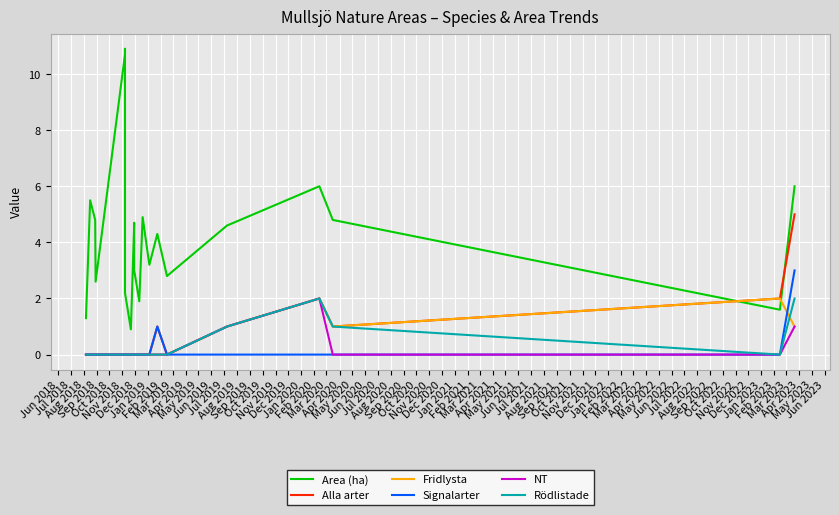

What is the maximum value shown in the chart?

10.9